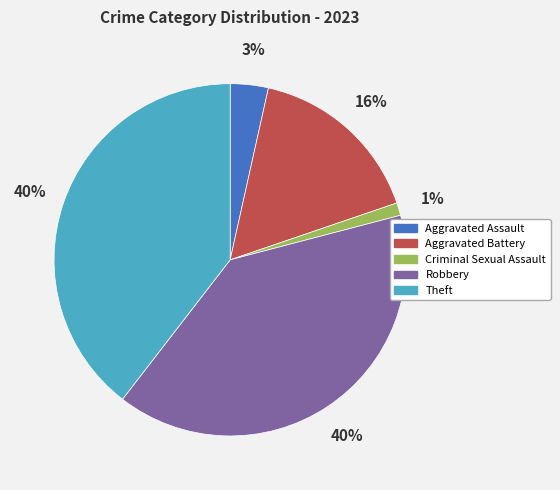

Is it true that Aggravated Assault is 3% of the pie?

True